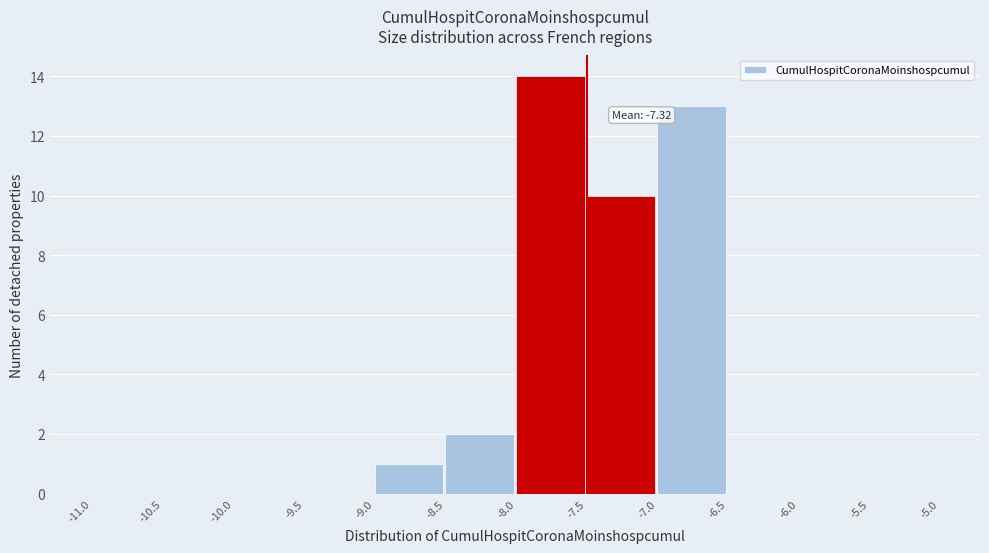

Which range on the x-axis has the tallest bar?

-8.0 to -7.5